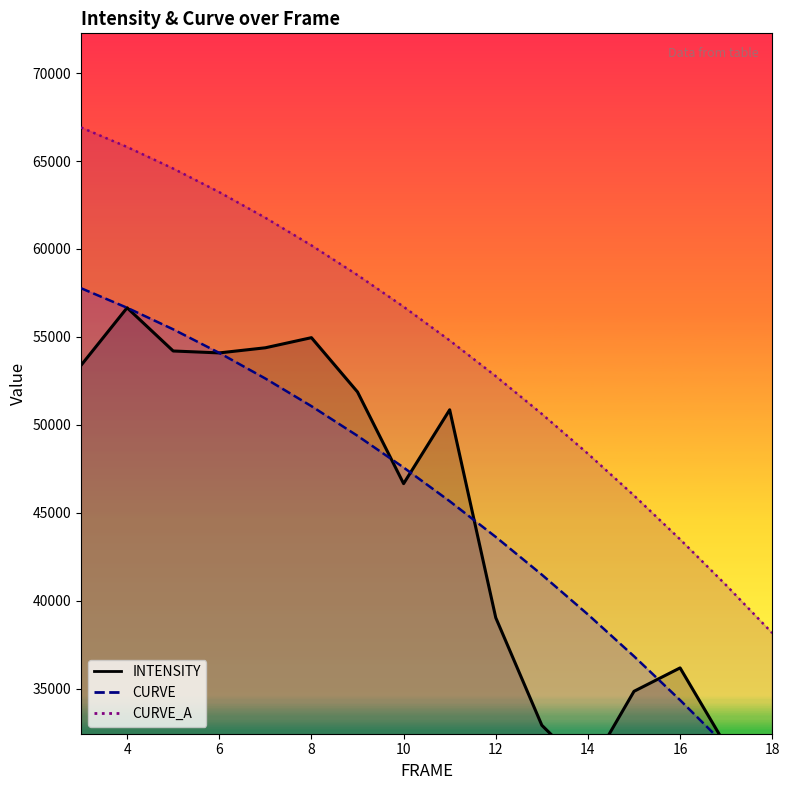

At which label does CURVE first exceed 47574?

3